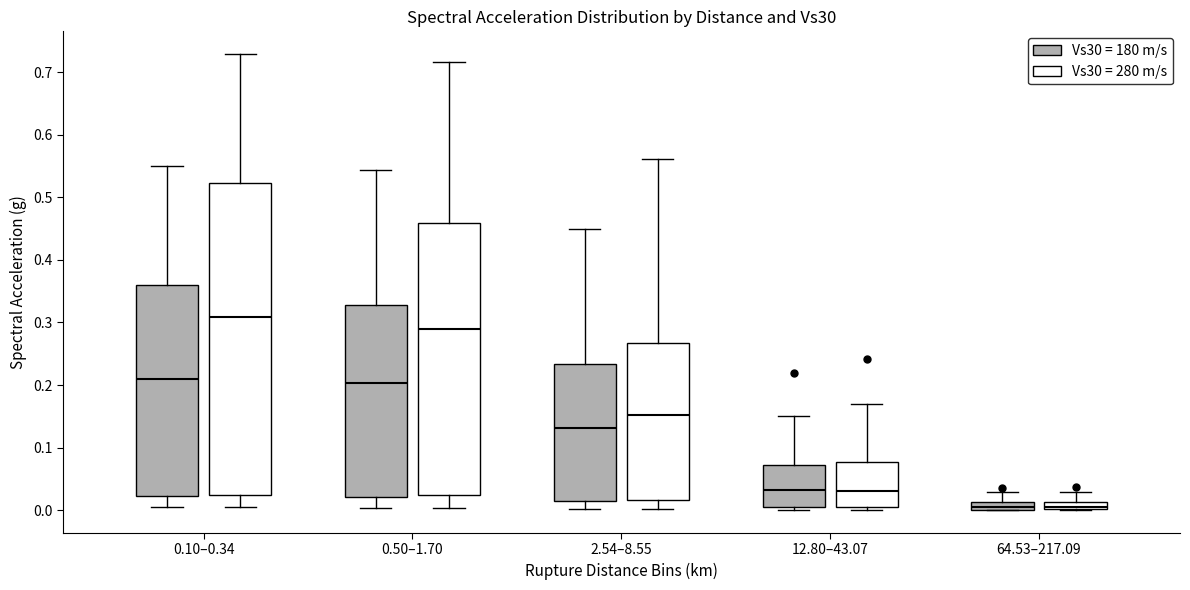

Where is the upper edge of the box for 64.53–217.09 (Vs30 = 180 m/s) on the y-axis? The values are not printed on the chart, so give them approximately, as read against the axis.

0.01